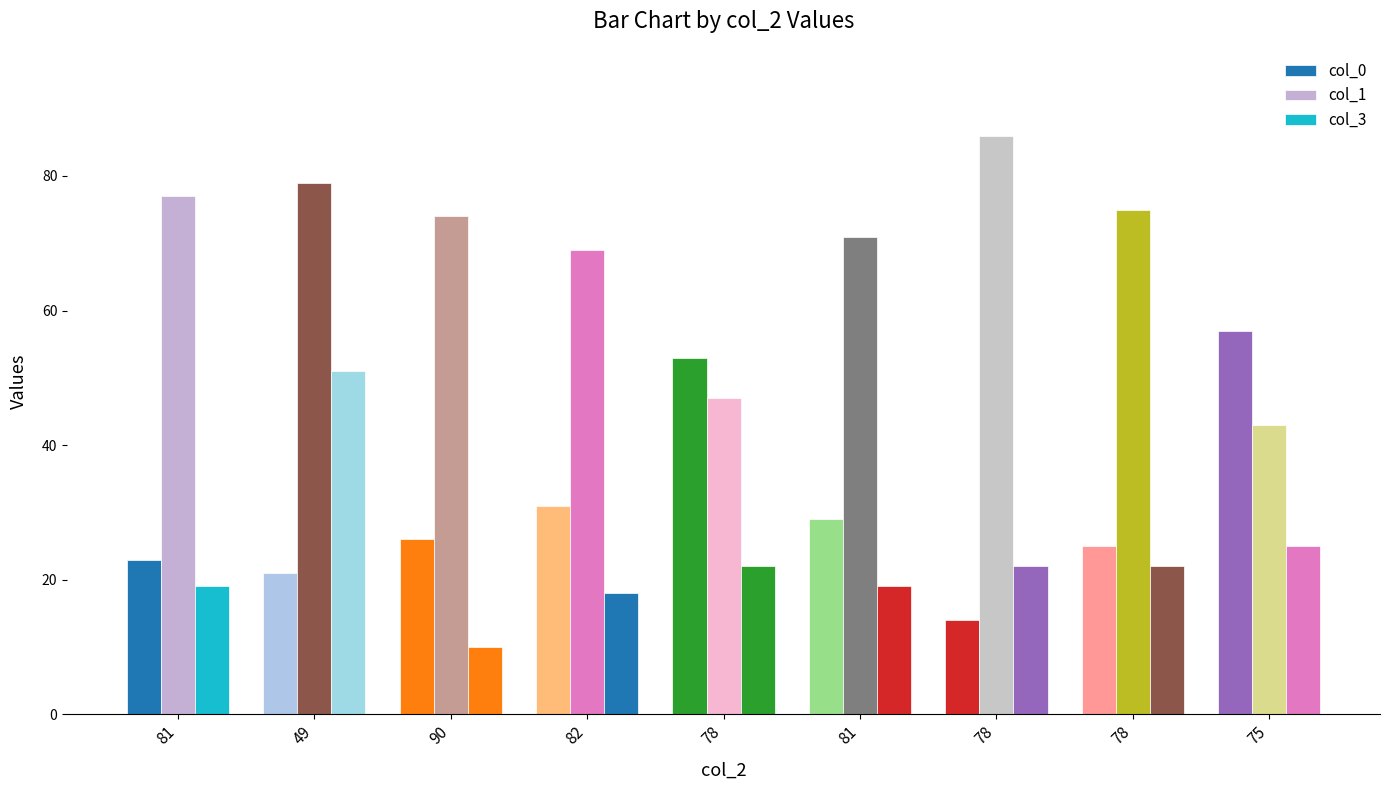

Where is col_1 nearest to the value 64?

82